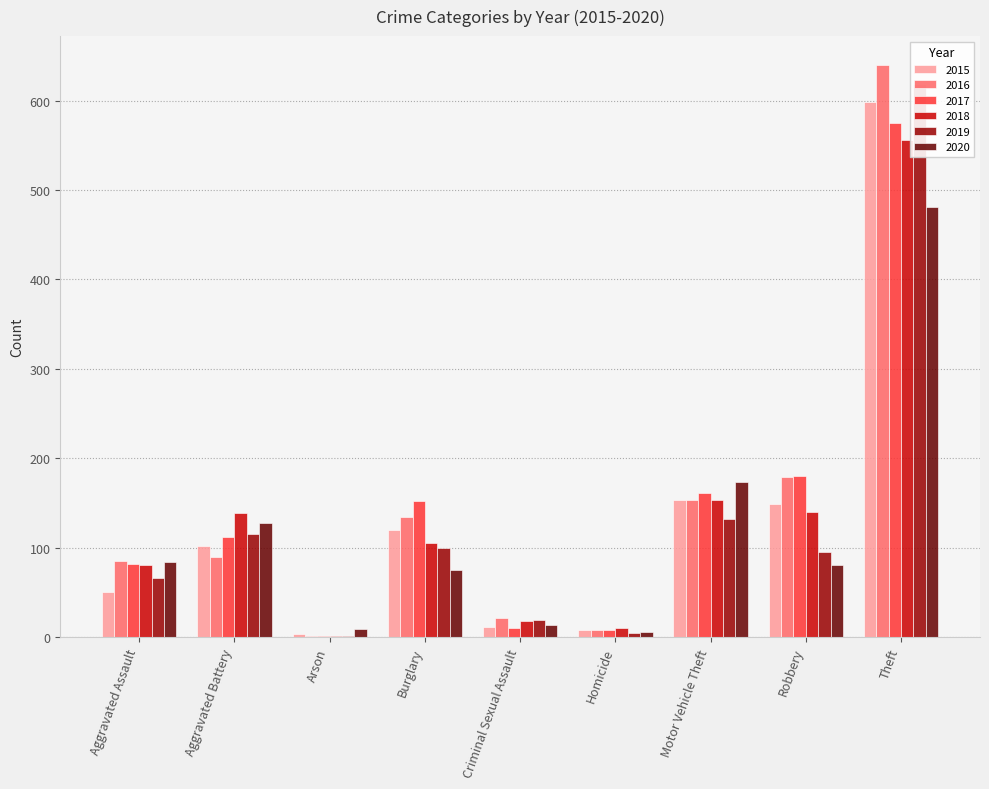

Where is 2019 nearest to the value 310?

Motor Vehicle Theft